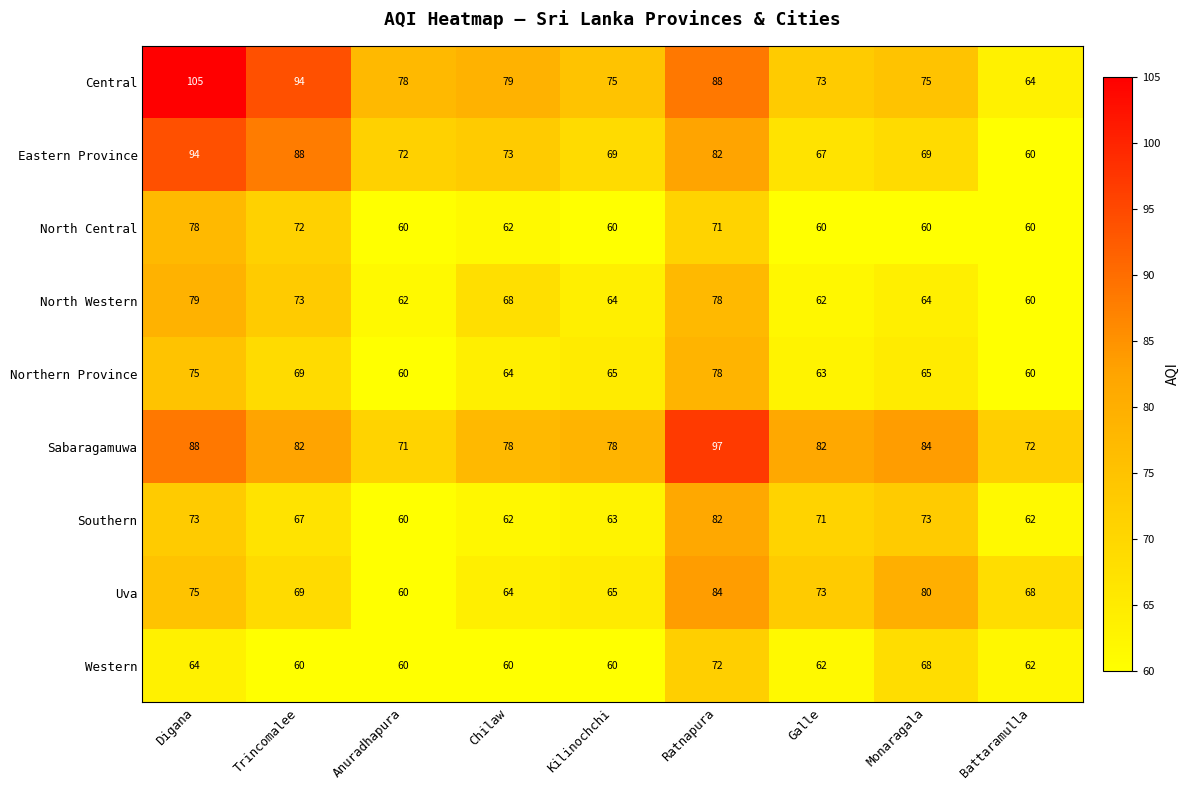

What is the sum of all North Central values?

583